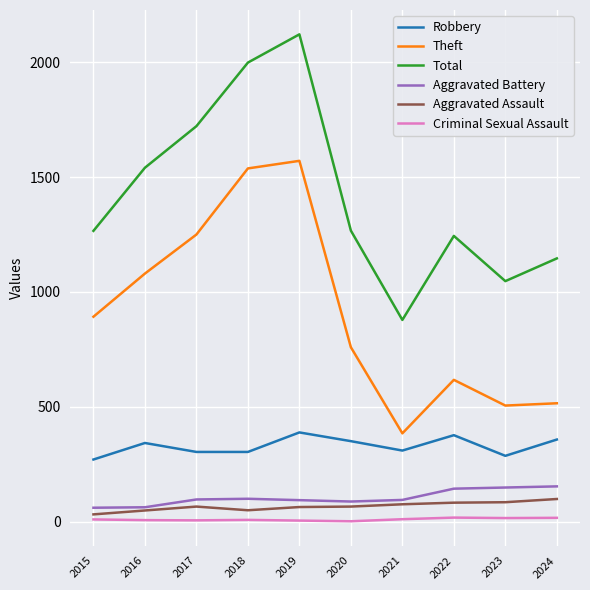

True or false: Total and Criminal Sexual Assault intersect in this chart.

False